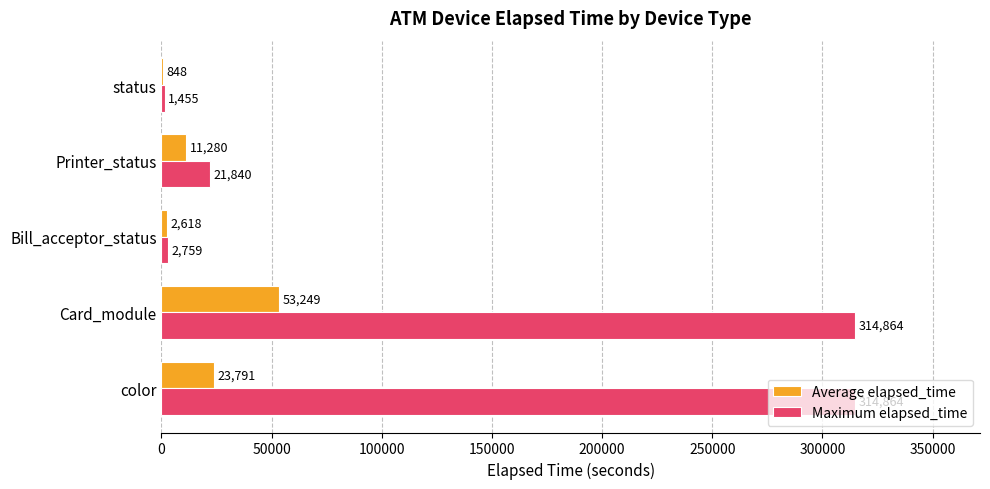

At which category is the sum across all series the highest?

Card_module